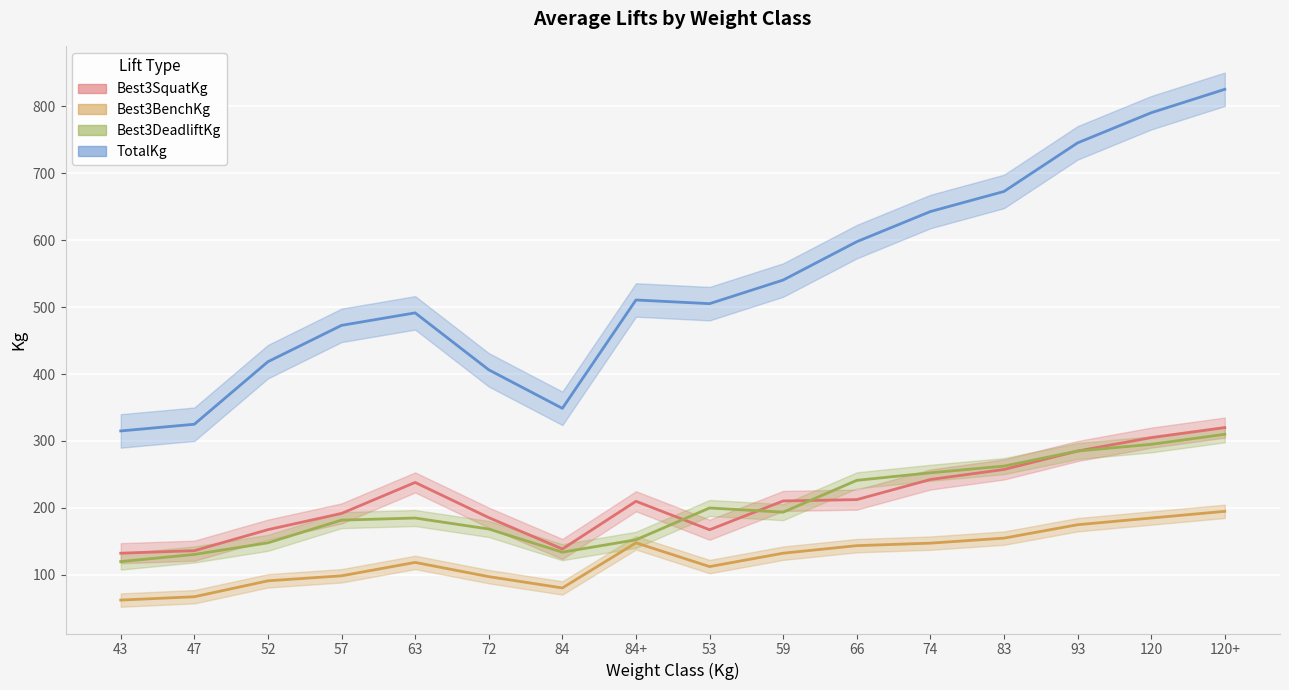

The value of Best3SquatKg at 120+ is 320.0. True or false?

True